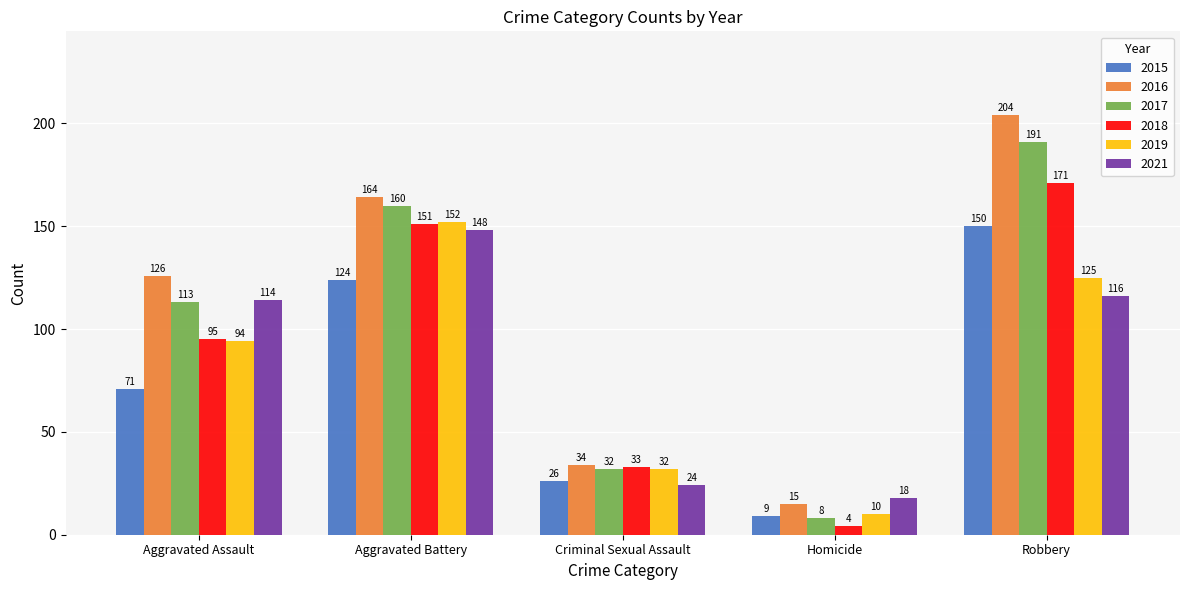

What value does the 2015 series have at Robbery?

150